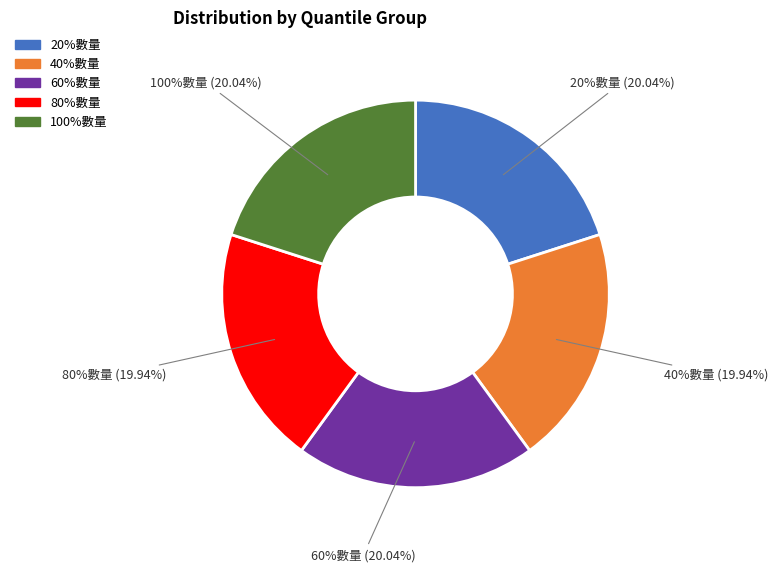

How many slices are in this pie chart?

5